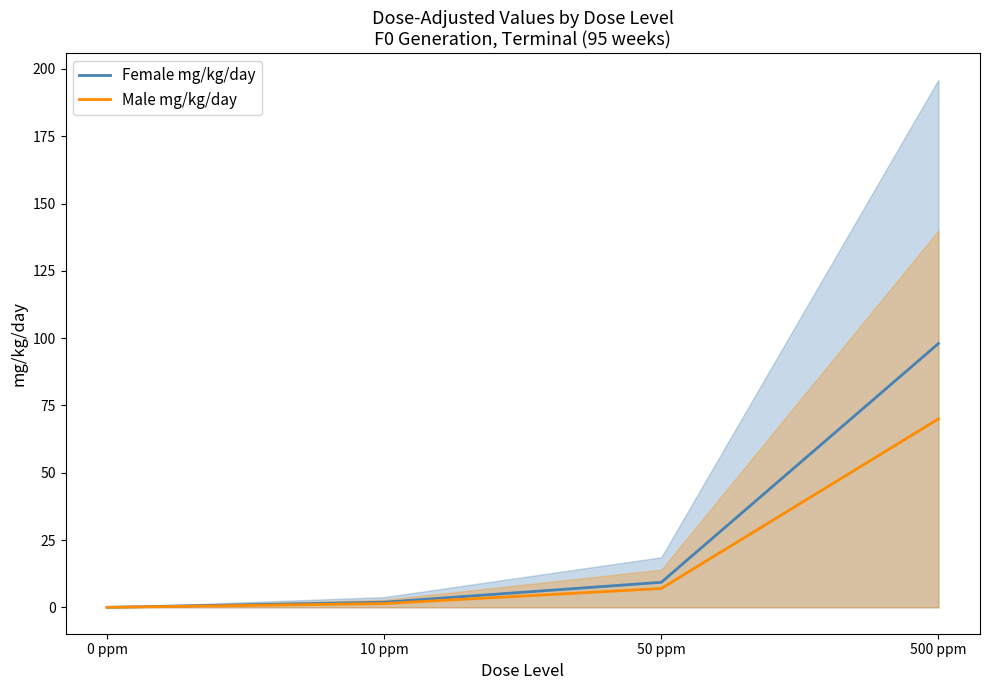

Is it true that Female mg/kg/day equals 0.0 at 0 ppm?

True